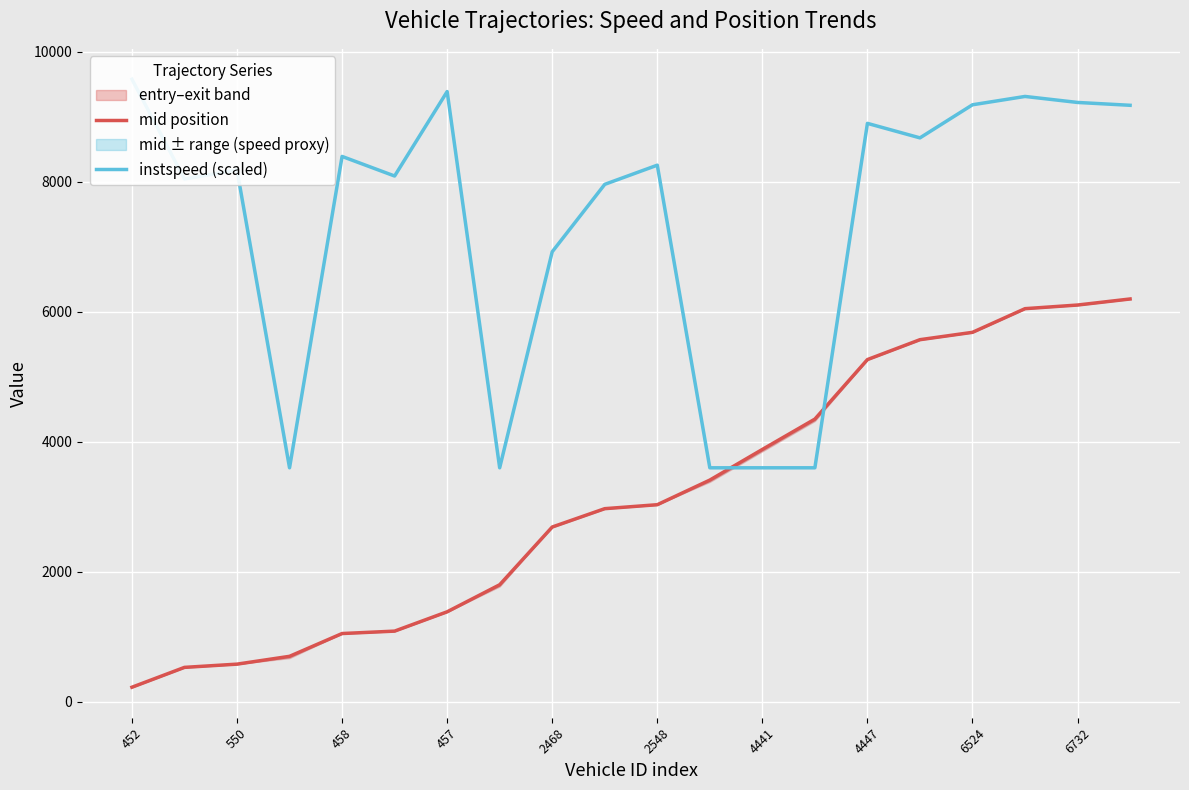

What is the sum of all mid position values?

62523.1